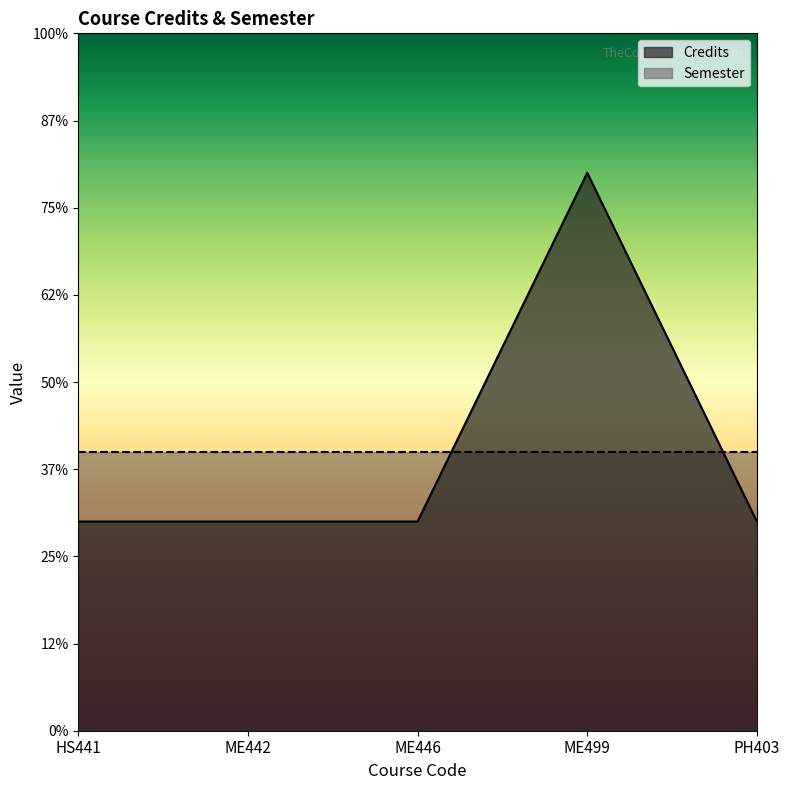

Between PH403 and HS441, which is larger?

PH403